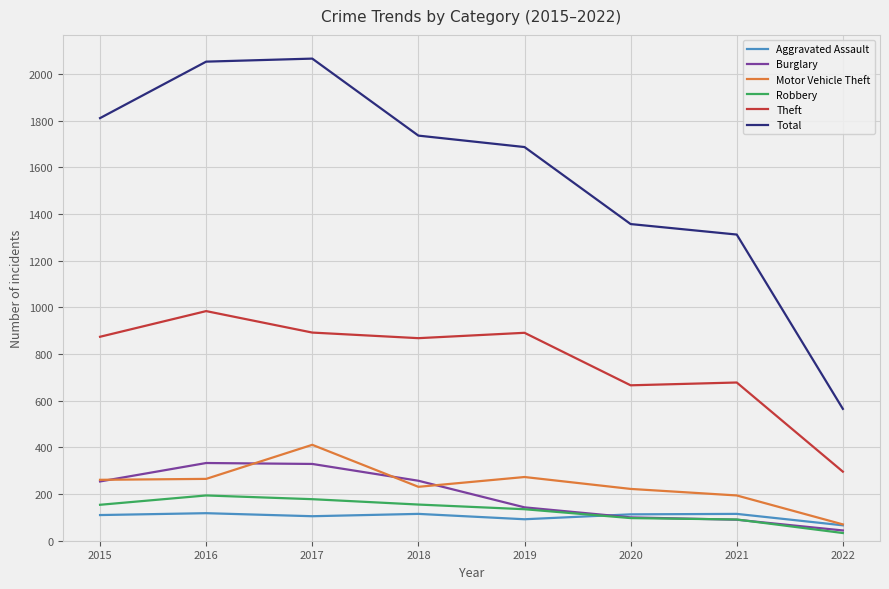

The value of Theft at 2015 is 523. True or false?

False